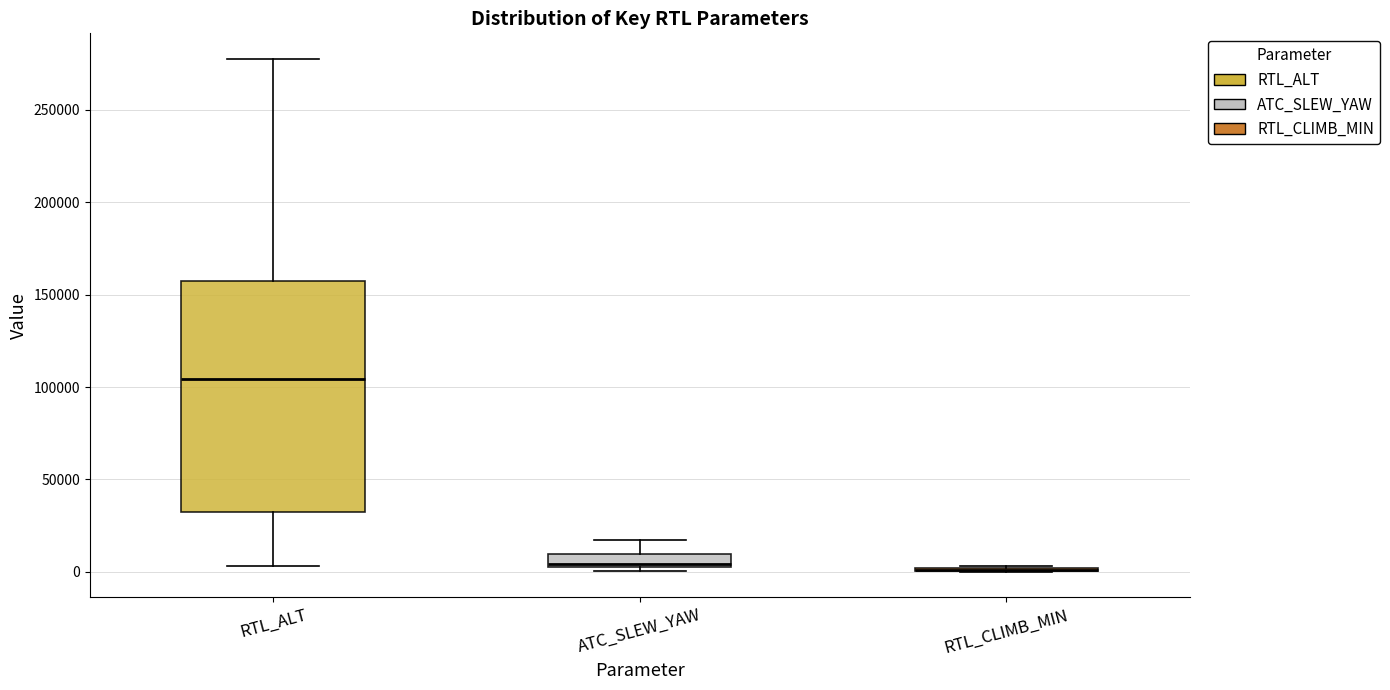

Which box is the tallest, from its lower edge to its upper edge?

RTL_ALT